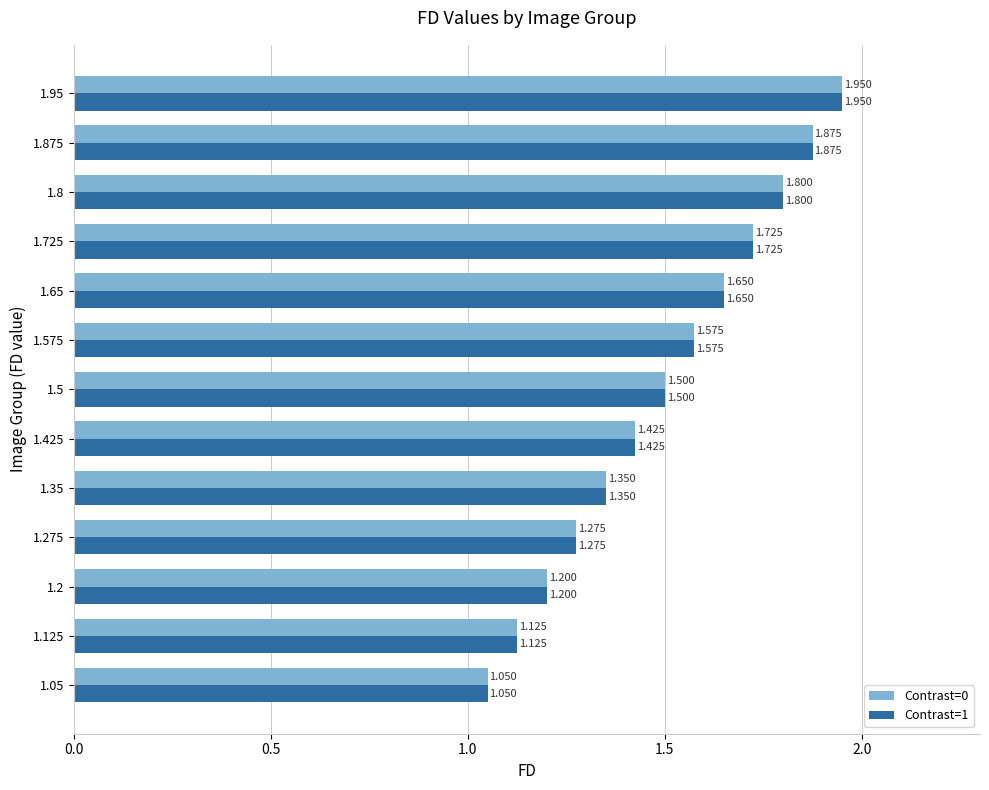

Is the value of Contrast=0 at 1.65 greater than the value of Contrast=1 at 1.5?

Yes